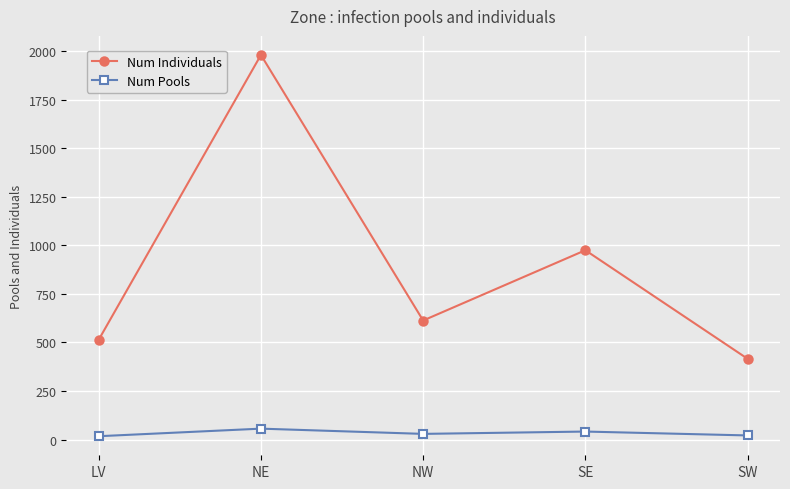

What is the maximum value for Num Pools?

56